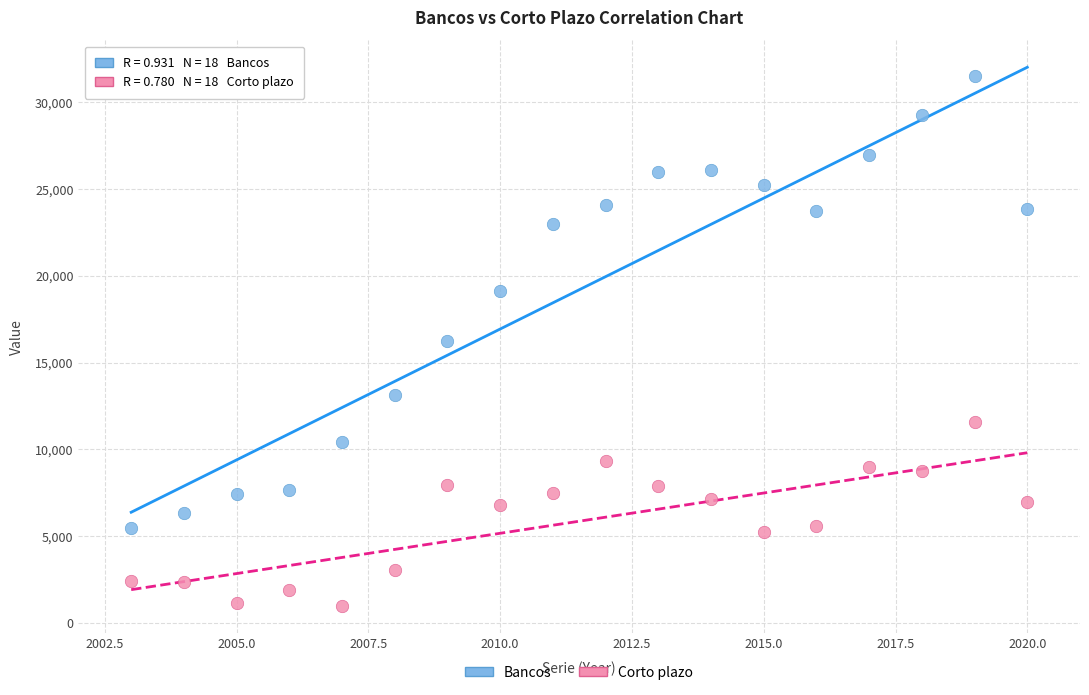

In the Bancos series, what Y value is closest to 18502?

19115